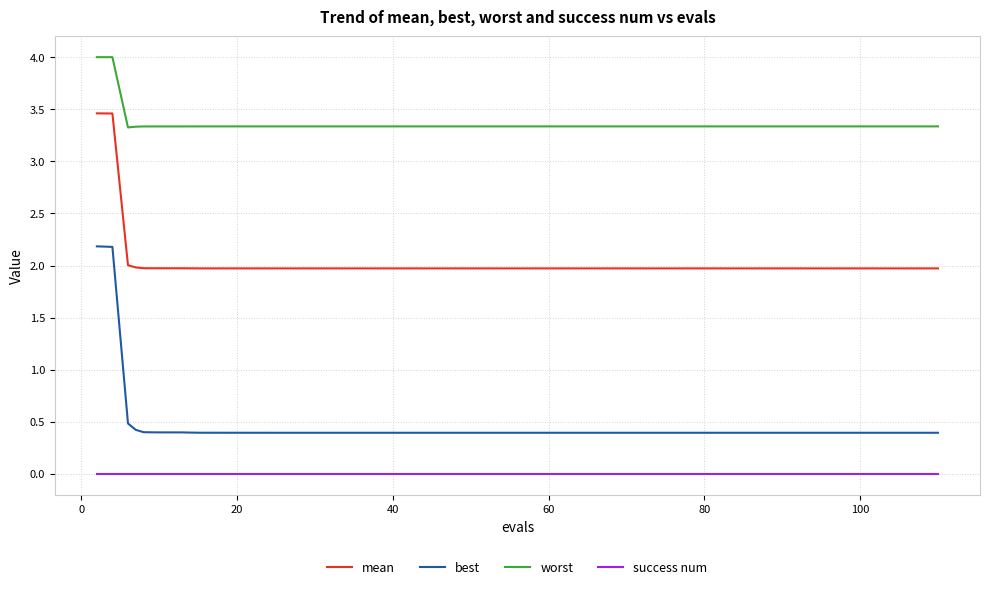

What is the greatest value displayed?

4.0